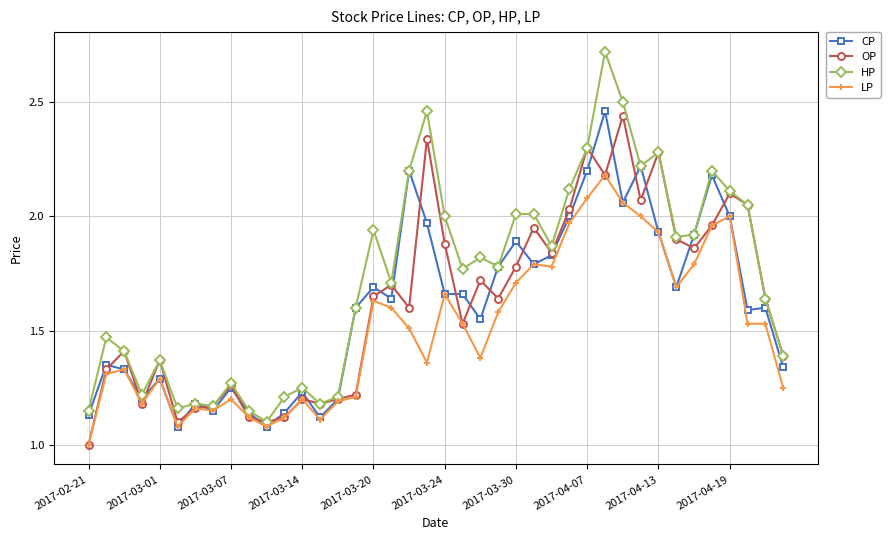

Which series has the largest range (max minus min)?

HP